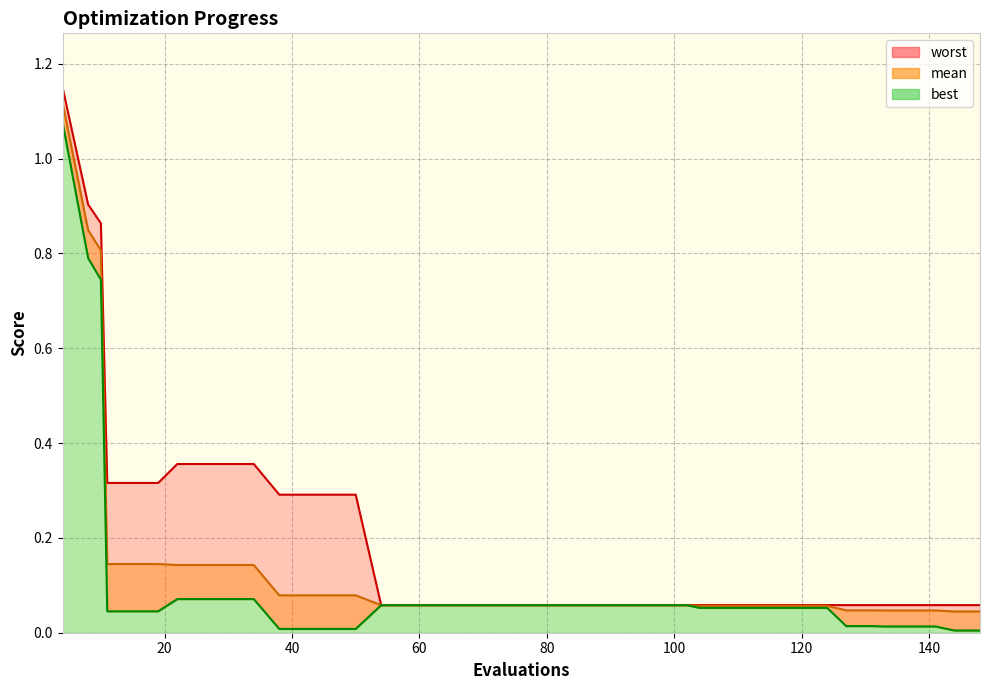

Rank the categories by best value from lowest to highest.

144, 148, 38, 42, 46, 50, 133, 137, 141, 127, 131, 11, 15, 19, 104, 108, 112, 116, 120, 124, 54, 58, 62, 66, 70, 74, 78, 82, 86, 90, 94, 98, 102, 22, 26, 30, 34, 10, 8, 4